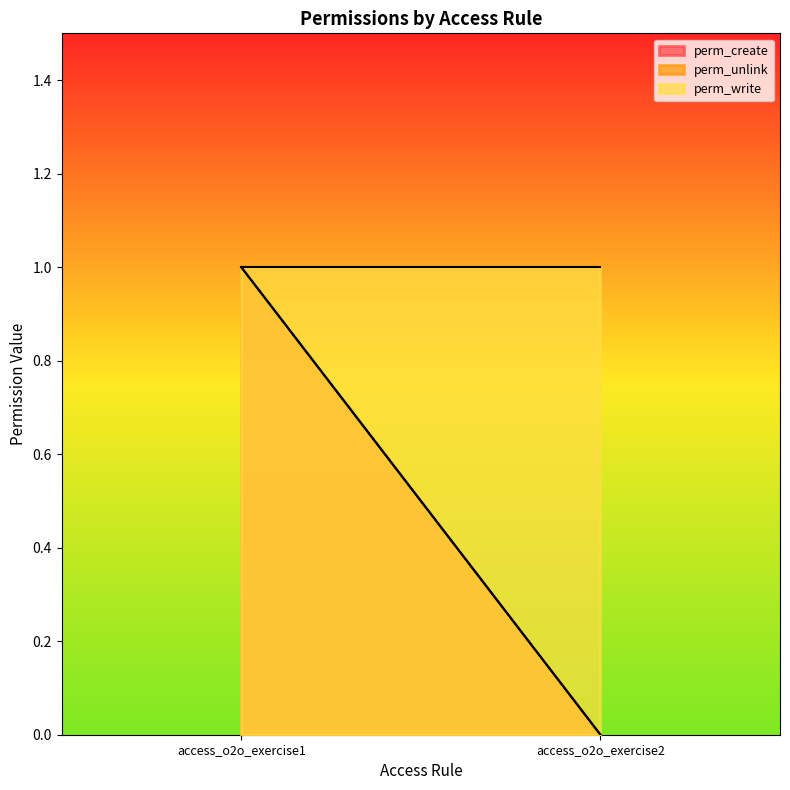

What is the maximum value for perm_unlink?

1